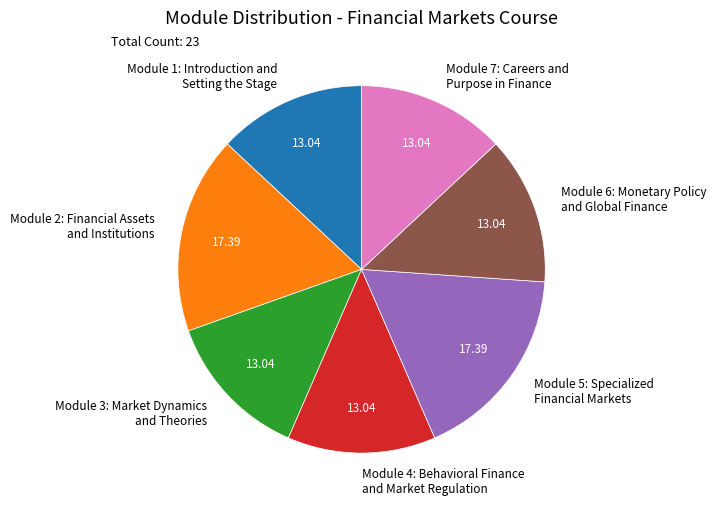

What is the ratio of the value at Module 3: Market Dynamics and Theories to the value at Module 7: Careers and Purpose in Finance?

1.0